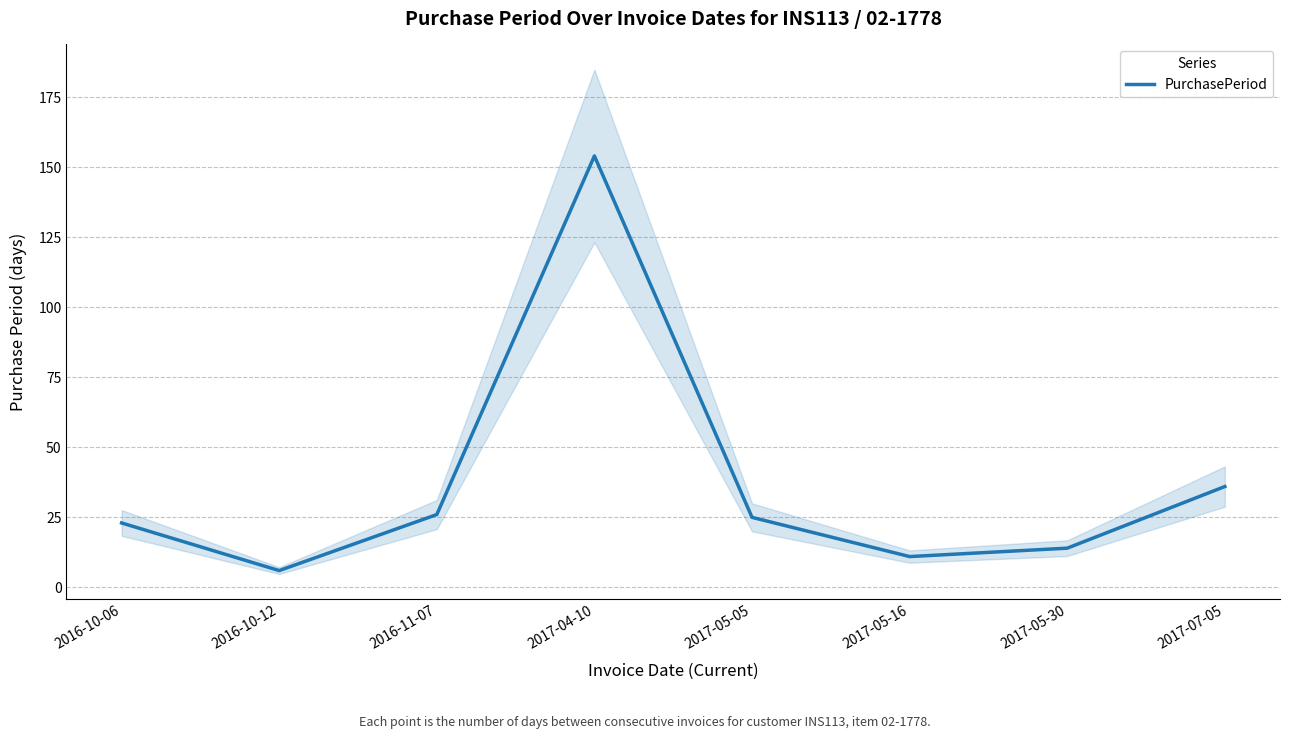

How many data points are above 25?

3